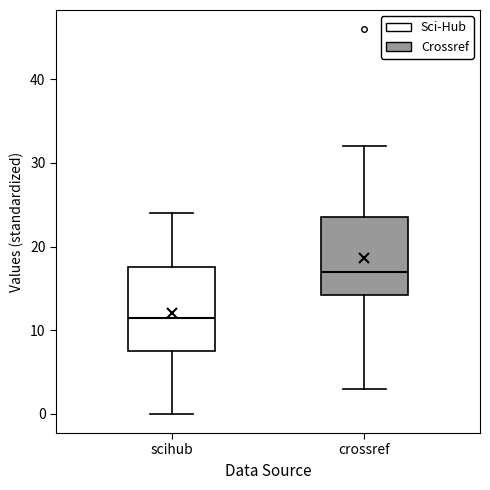

Which box's median line is the lowest?

scihub